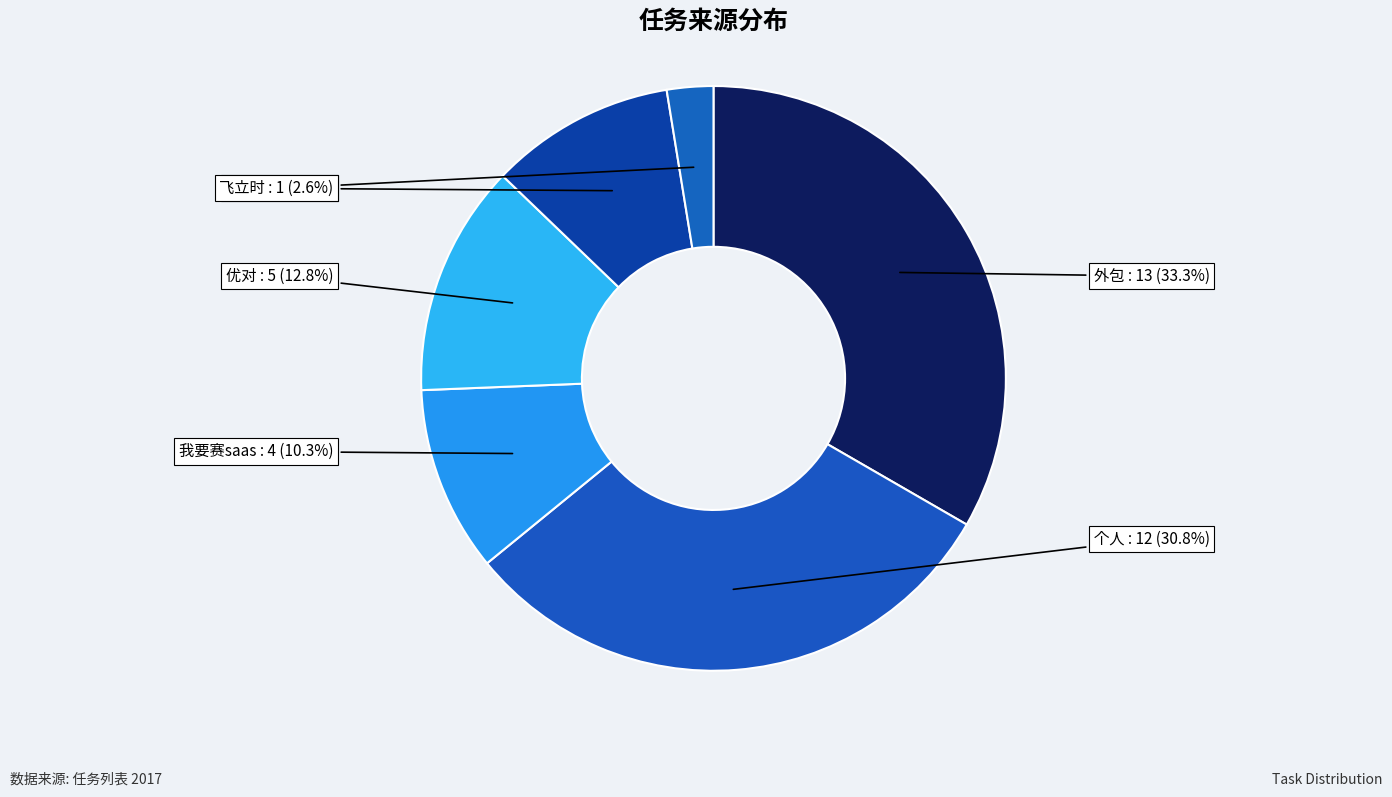

Count the number of slices in the pie.

6